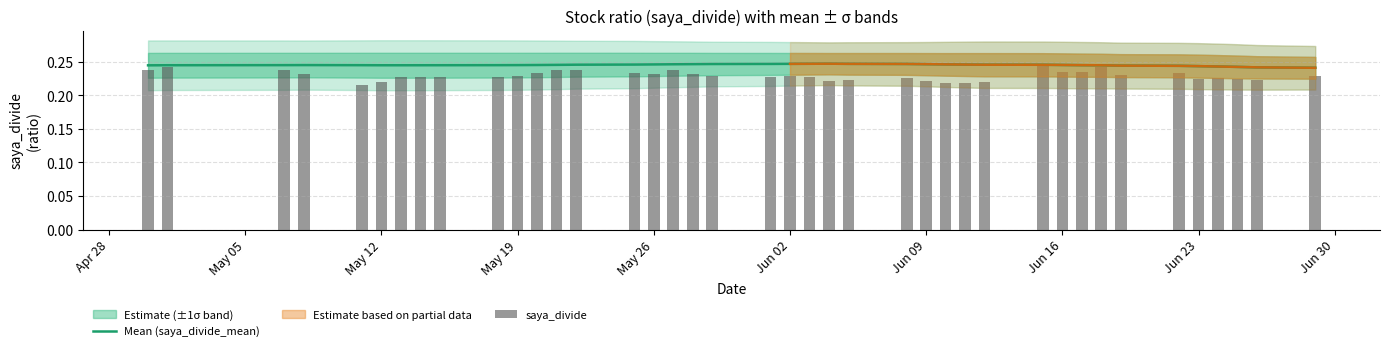

How many categories are shown in the chart?

40